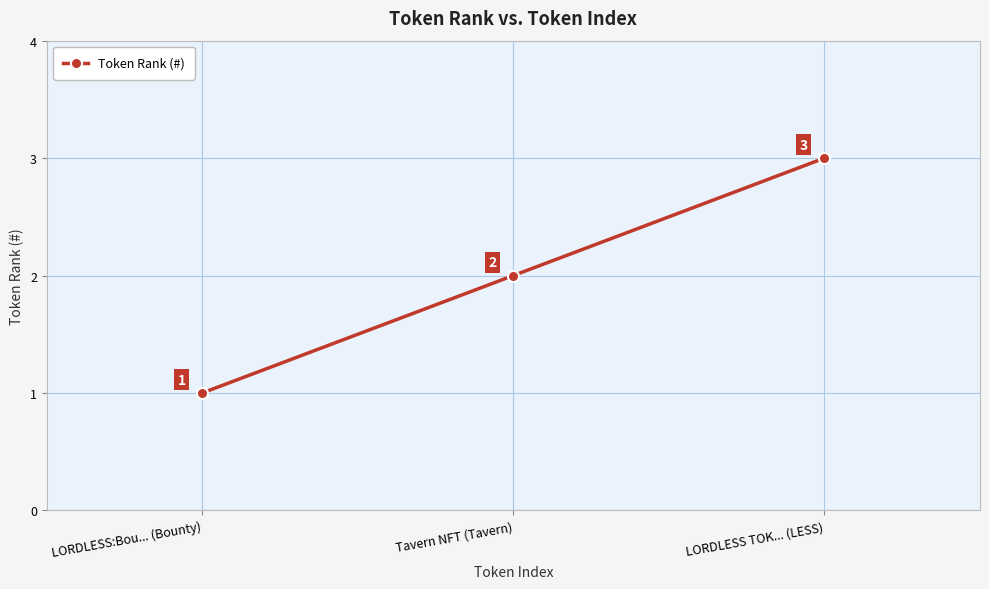

What is the sum of all values?

6